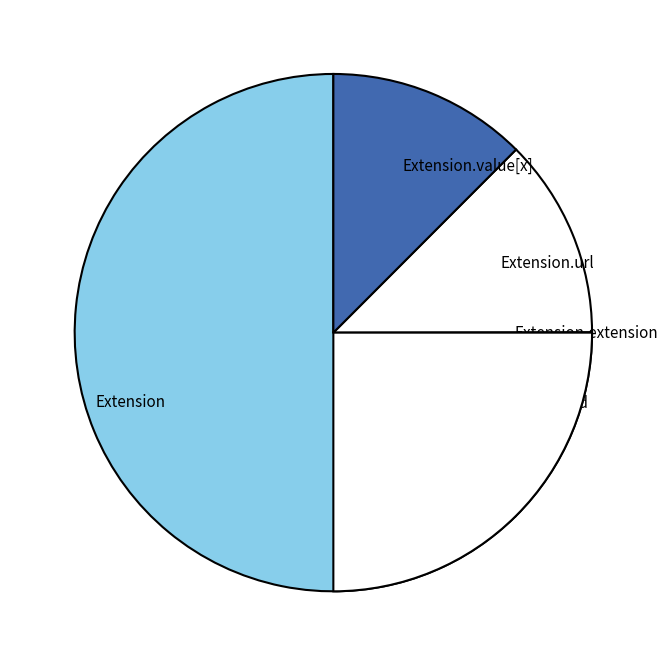

To the nearest percent, what is the average slice percentage?

20%